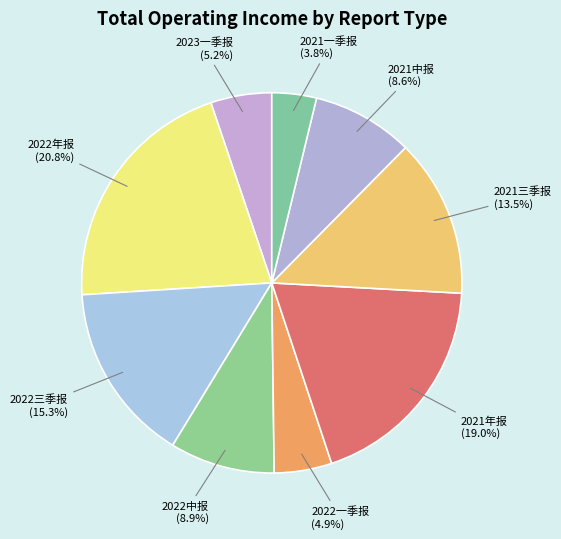

What portion of the pie excludes 2022年报?

79.2%